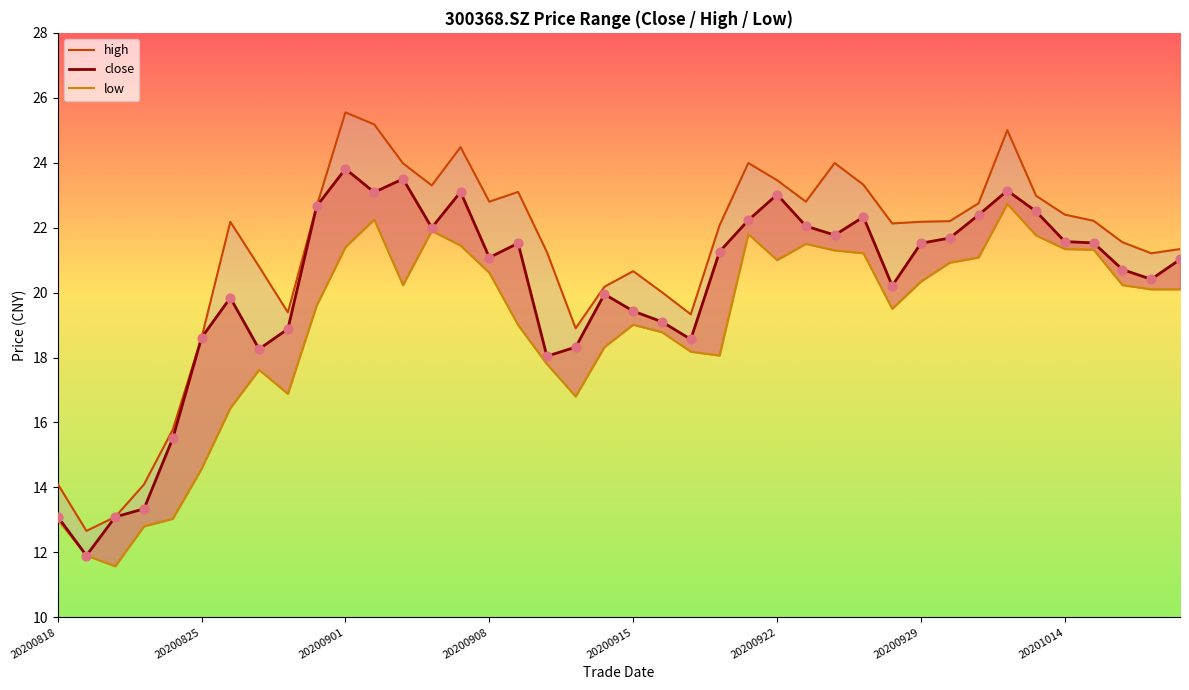

Which series reaches the maximum Y coordinate?

high